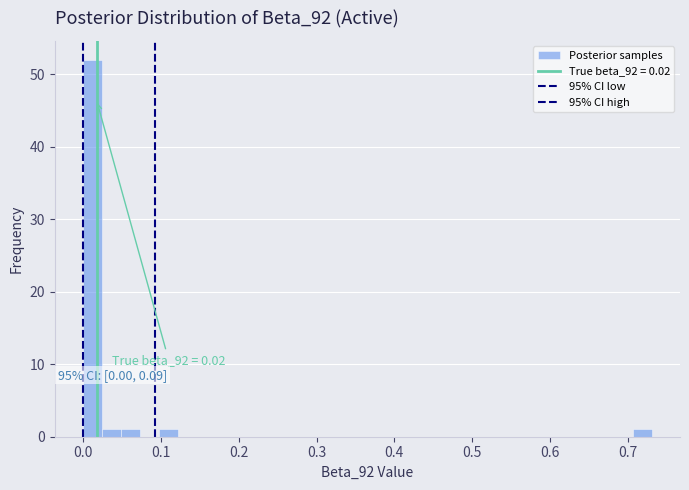

Around what value on the x-axis is the tallest bar? Give the approximate position of its centre, as read against the axis.

0.01